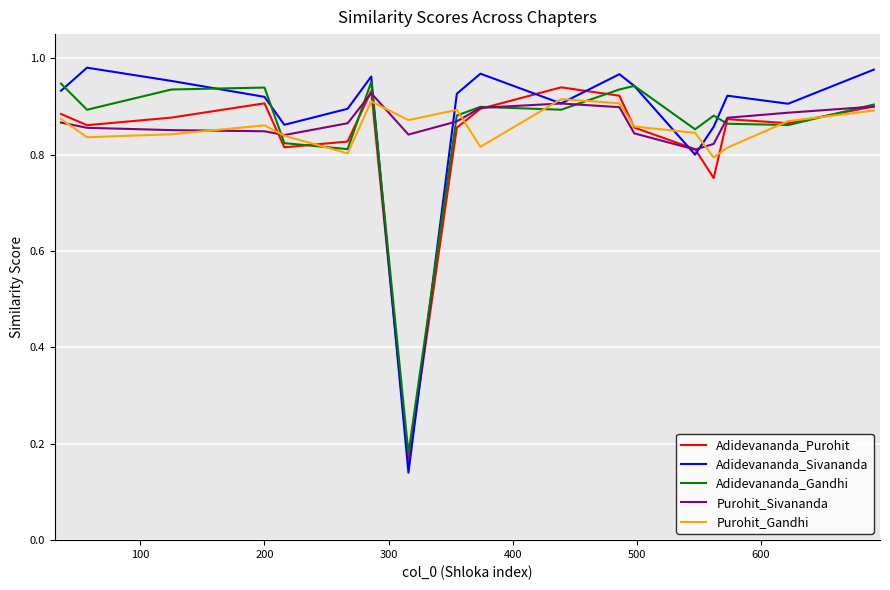

Which series has the widest spread of values?

Adidevananda_Sivananda